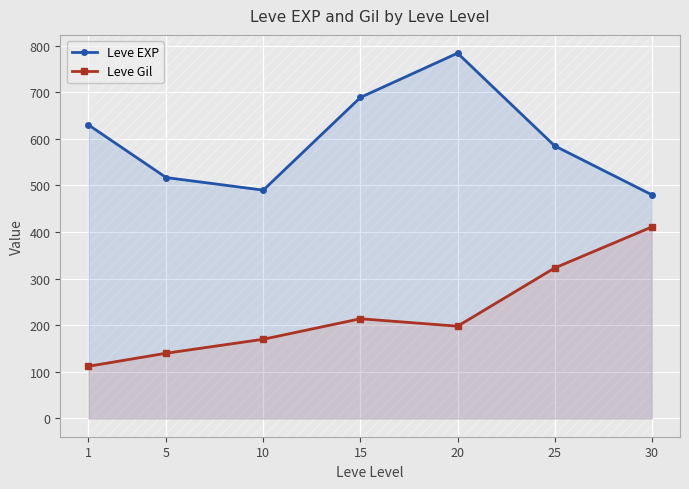

Reading left to right, extract all data points from this chart.

Leve EXP: 1=630	5=517	10=490	15=689	20=784	25=585	30=480
Leve Gil: 1=112	5=140	10=170	15=214	20=198	25=323	30=411